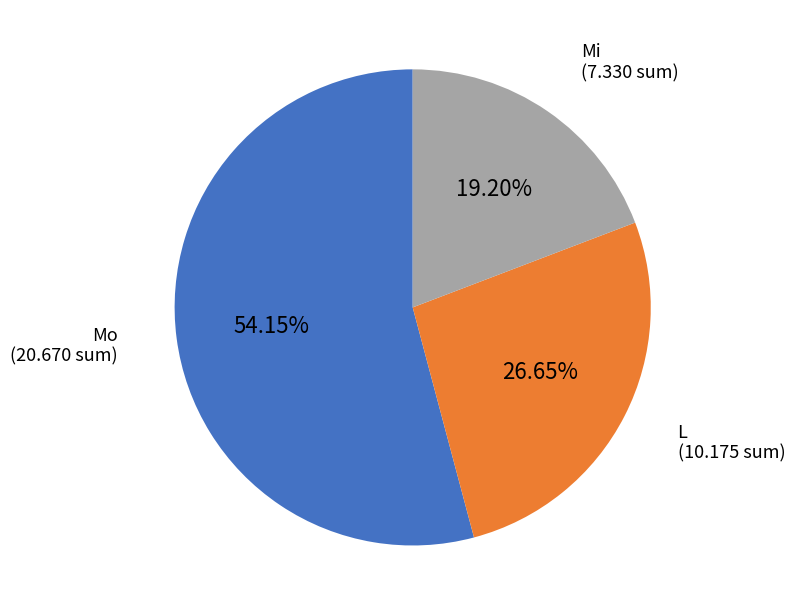

Is there any slice that represents more than half of the pie?

Yes